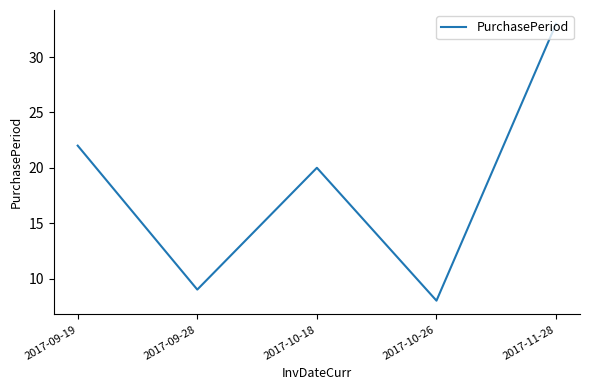

List the labels in order of value, smallest first.

2017-10-26, 2017-09-28, 2017-10-18, 2017-09-19, 2017-11-28